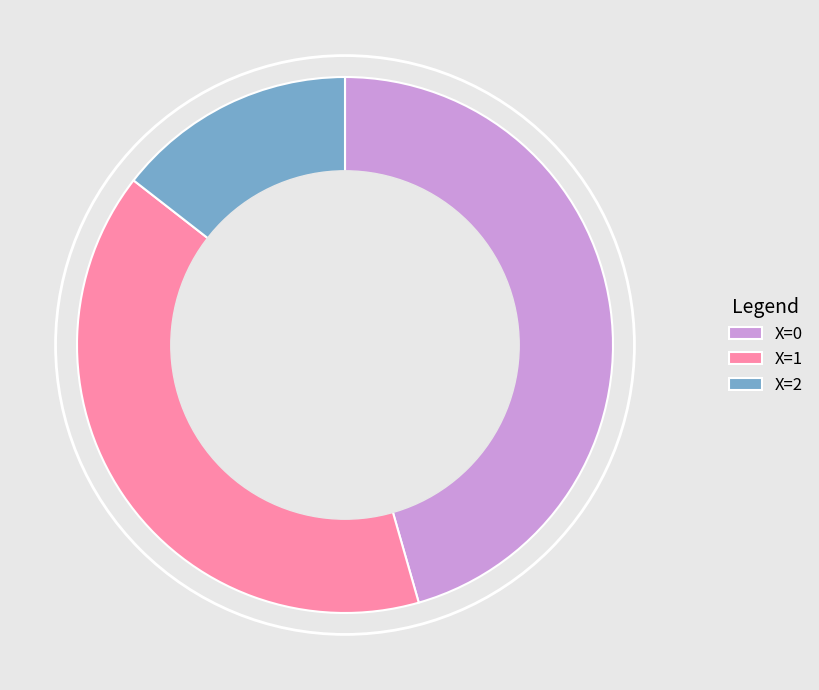

What is the ratio of the value at X=0 to the value at X=1?

1.1